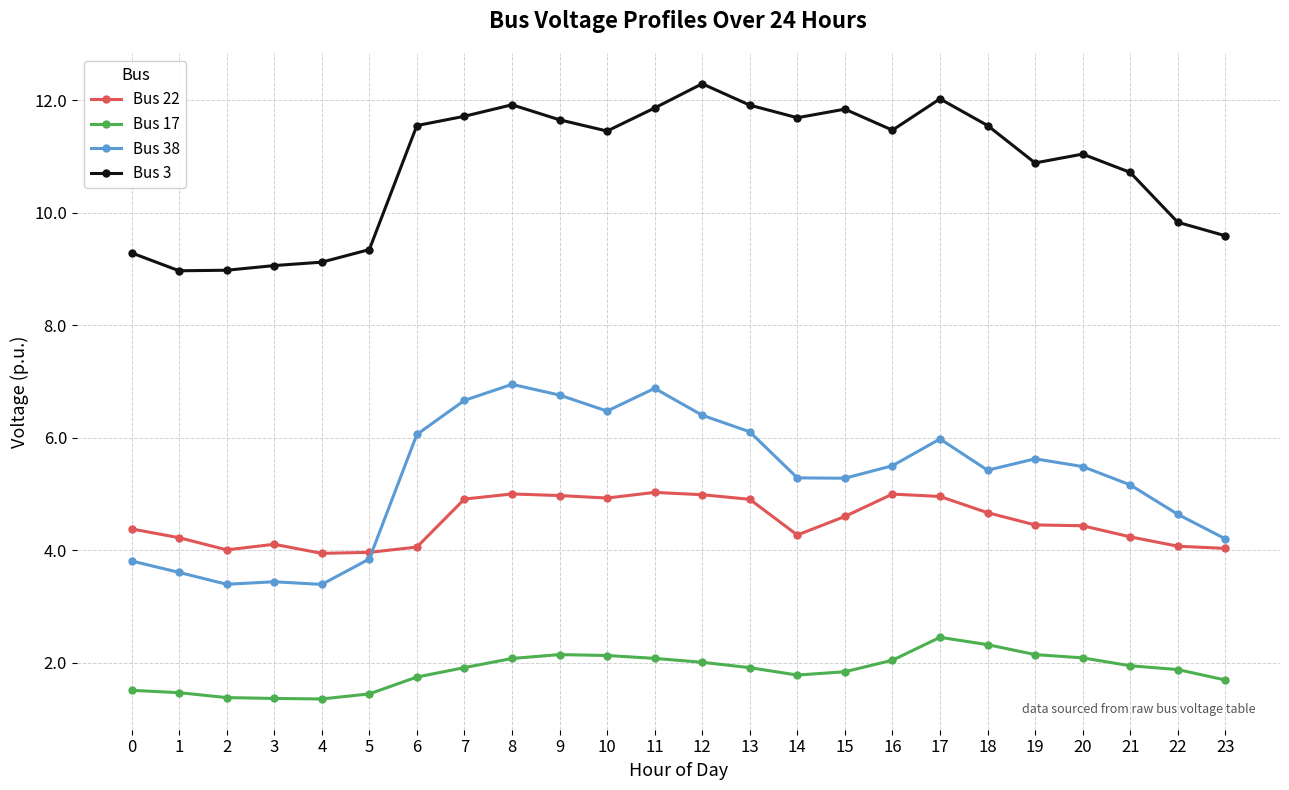

What is the approximate value of Bus 22 at 14?

4.3